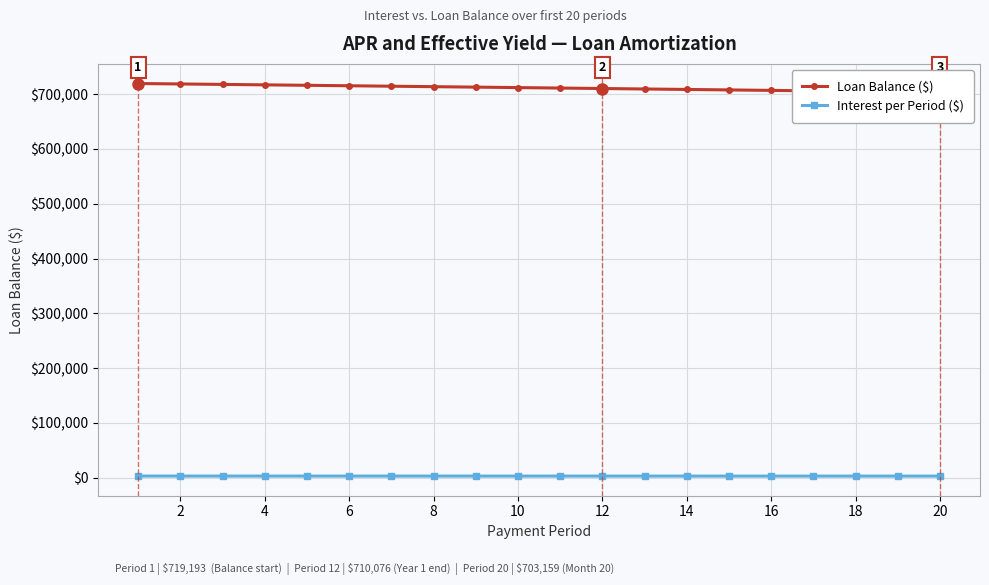

The value of Interest per Period ($) at 10 is 4223.0. True or false?

False